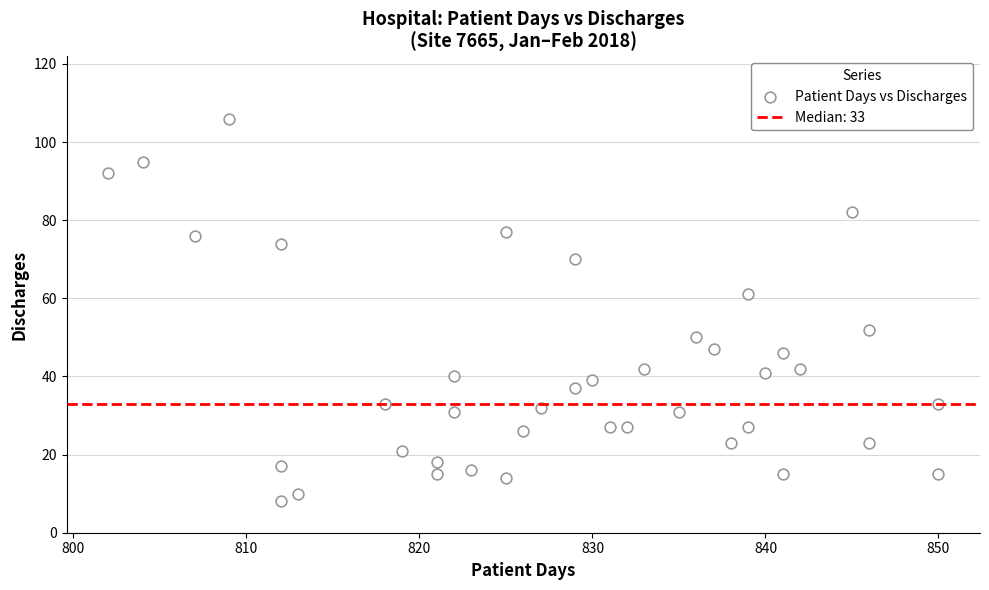

What is the range of Y values (max minus min)?

98